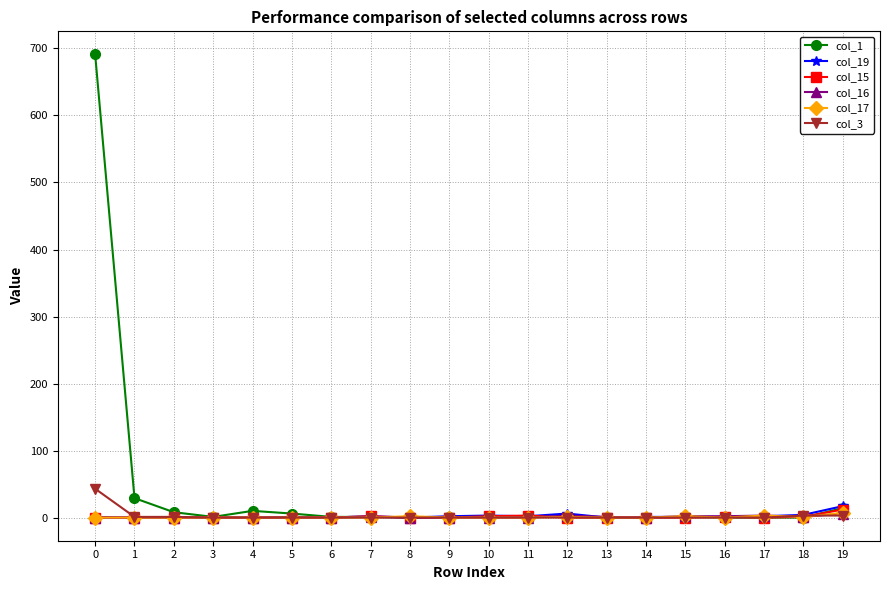

Does the chart display data point markers on the line(s)?

Yes